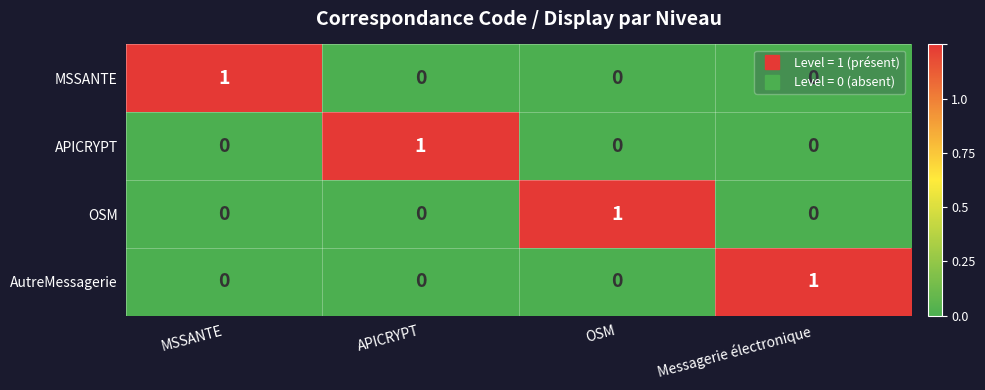

Which category has the highest value in the AutreMessagerie series?

Messagerie électronique